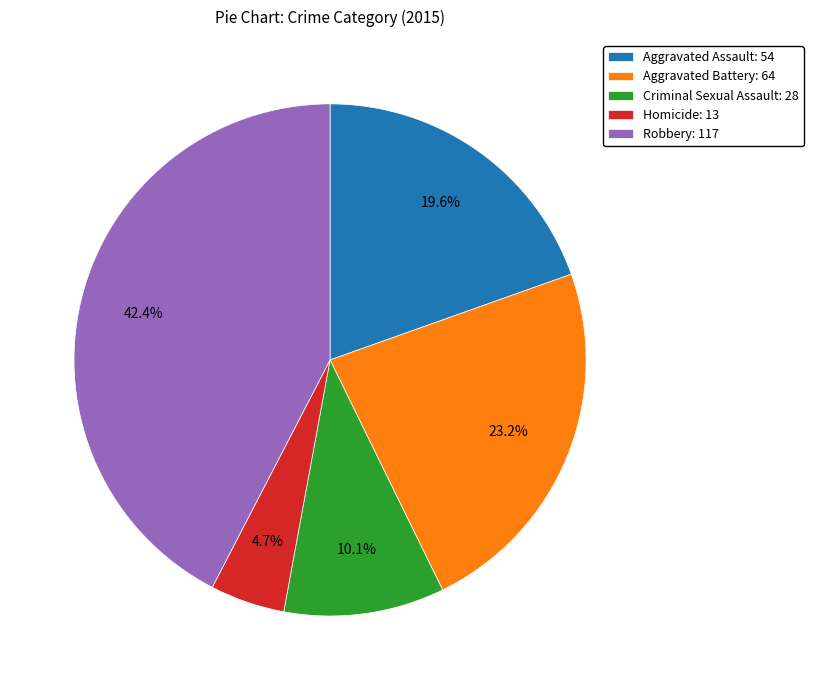

Is Homicide: 13 the majority of the pie?

No